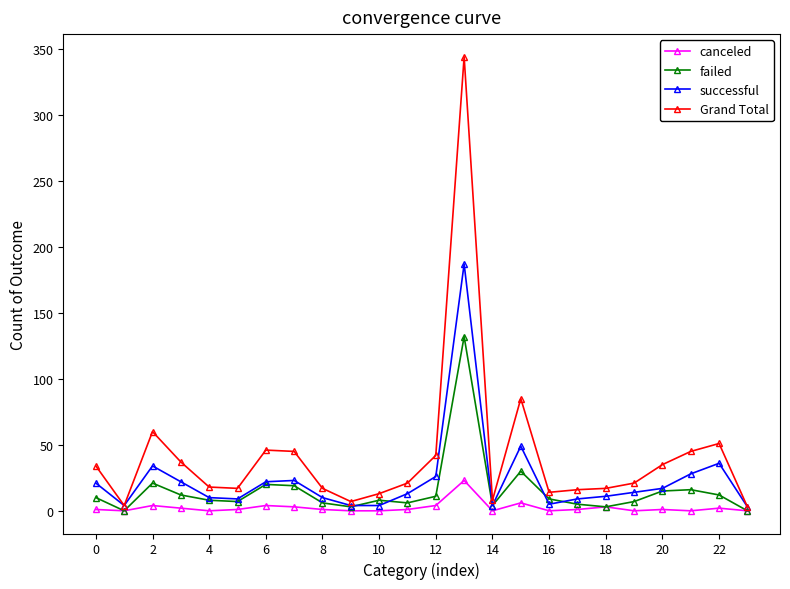

Which series has the largest range (max minus min)?

Grand Total